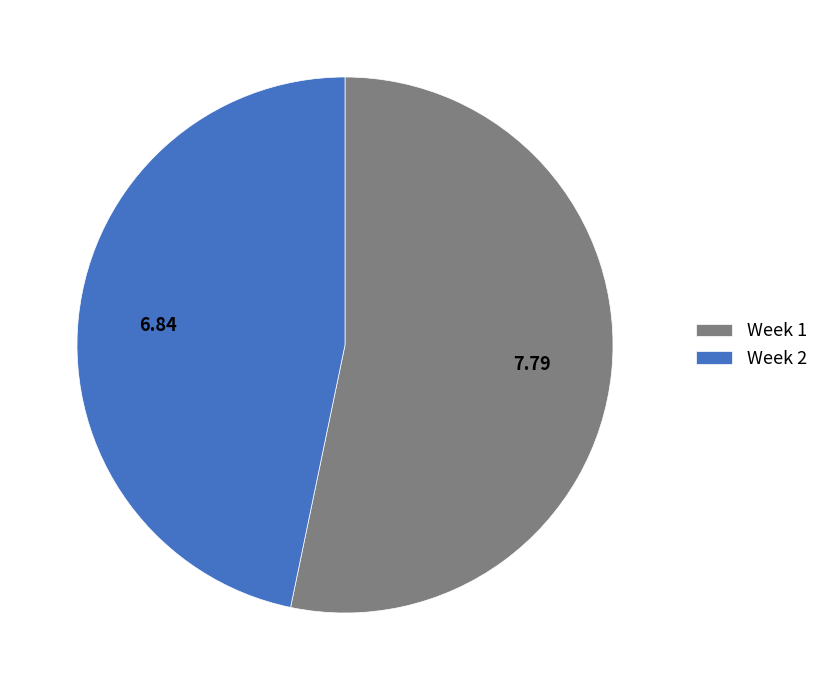

What is the largest slice in the pie chart?

Week 1